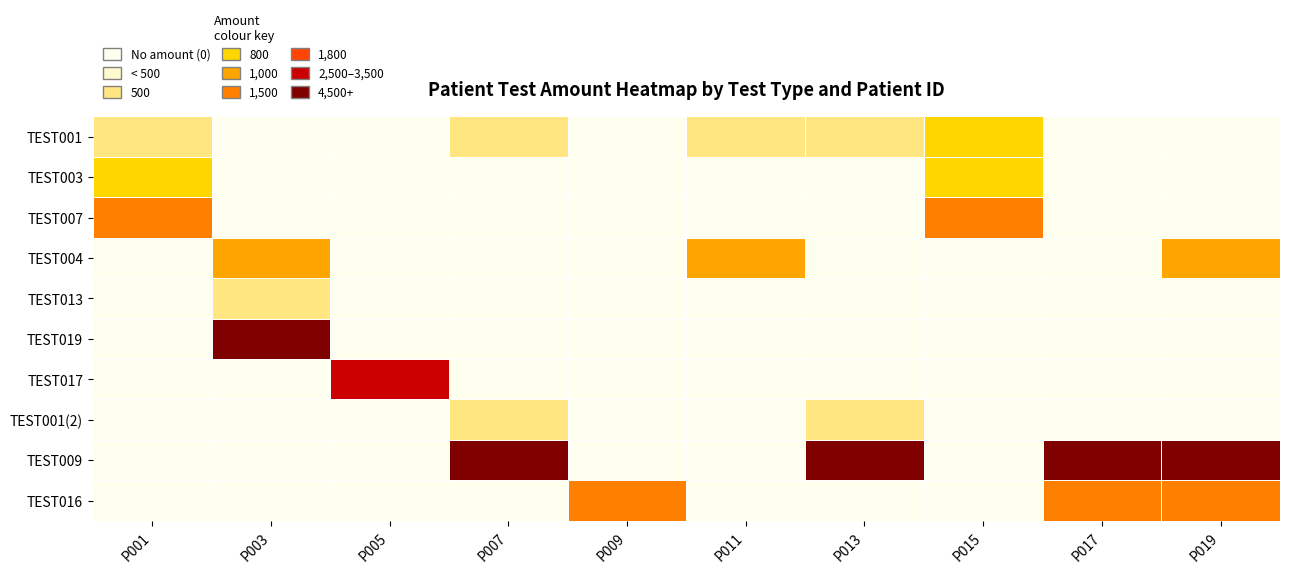

How many distinct data groups are displayed?

10